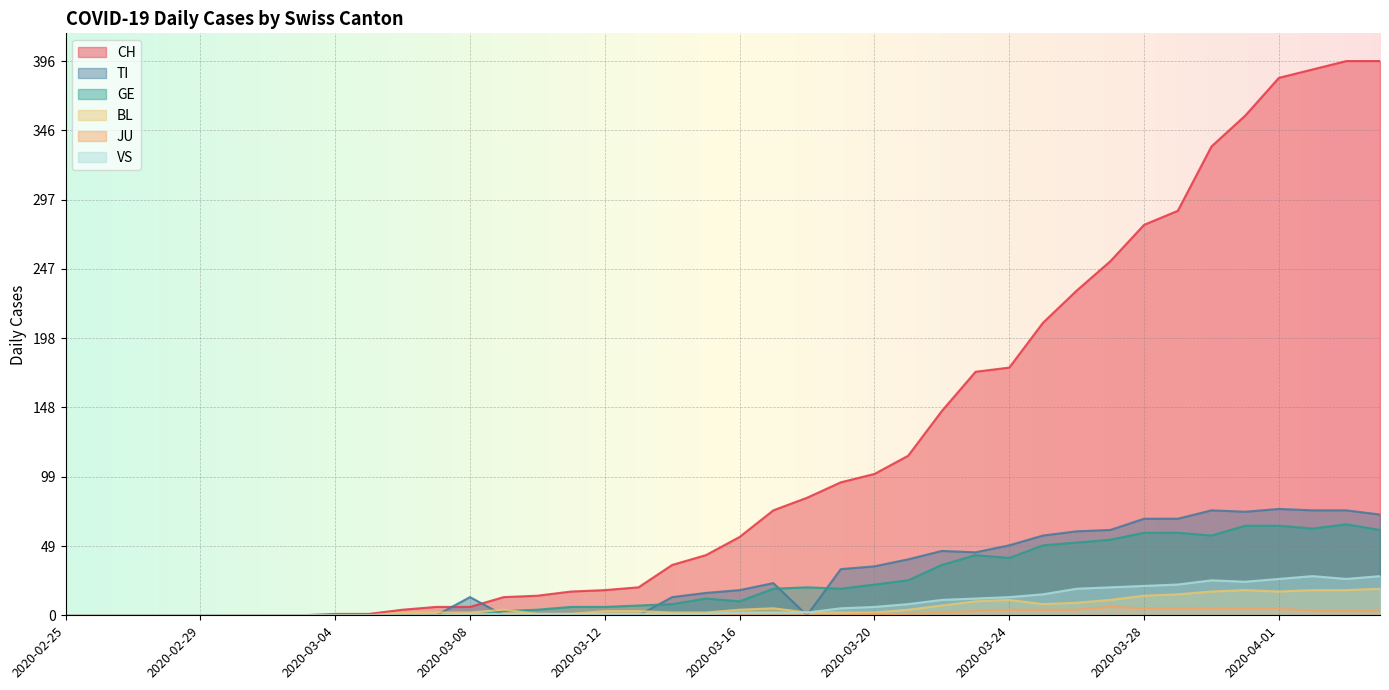

What is the total value across all series at 2020-03-08?

22